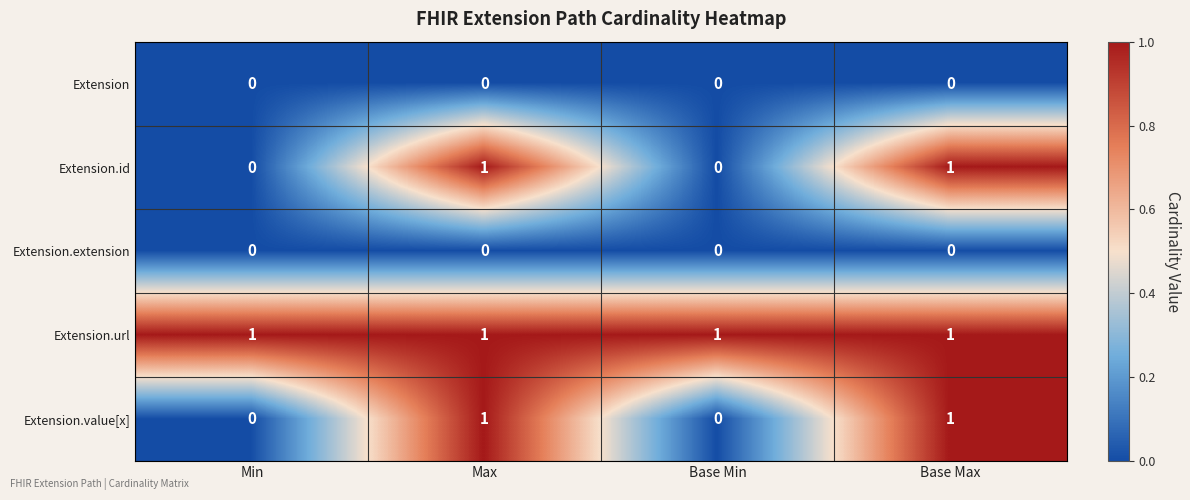

At how many categories does at least one series exceed 0?

4